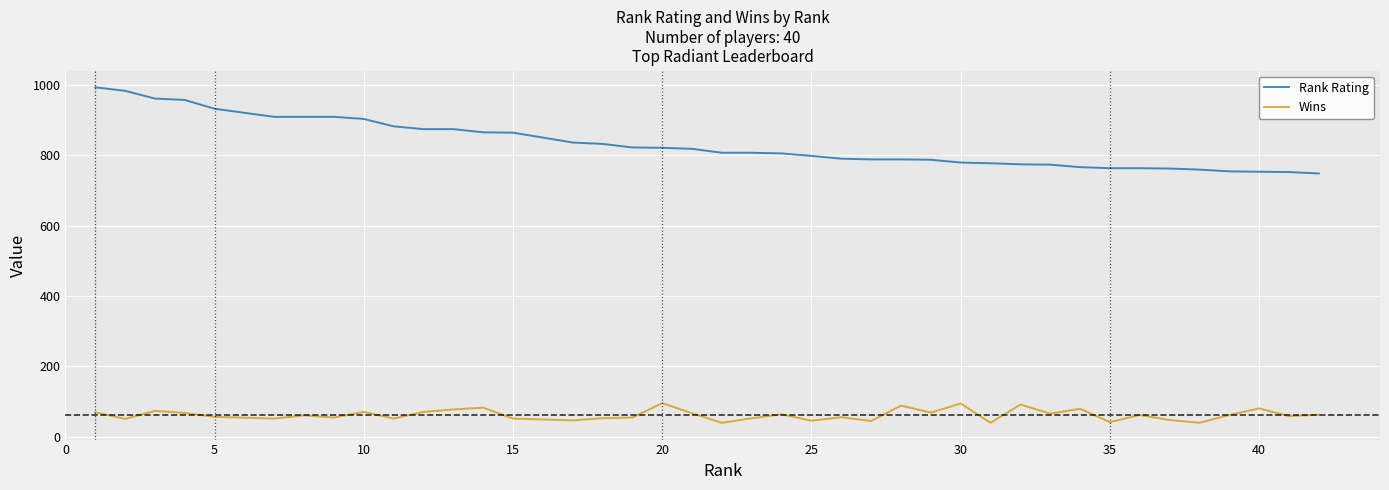

What is the difference between the second highest and second lowest values in the Wins series?

55